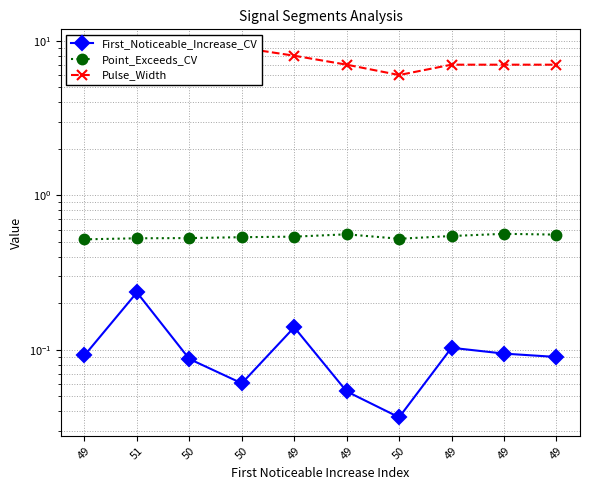

At 49, list the series in order from largest to smallest.

Pulse_Width, Point_Exceeds_CV, First_Noticeable_Increase_CV